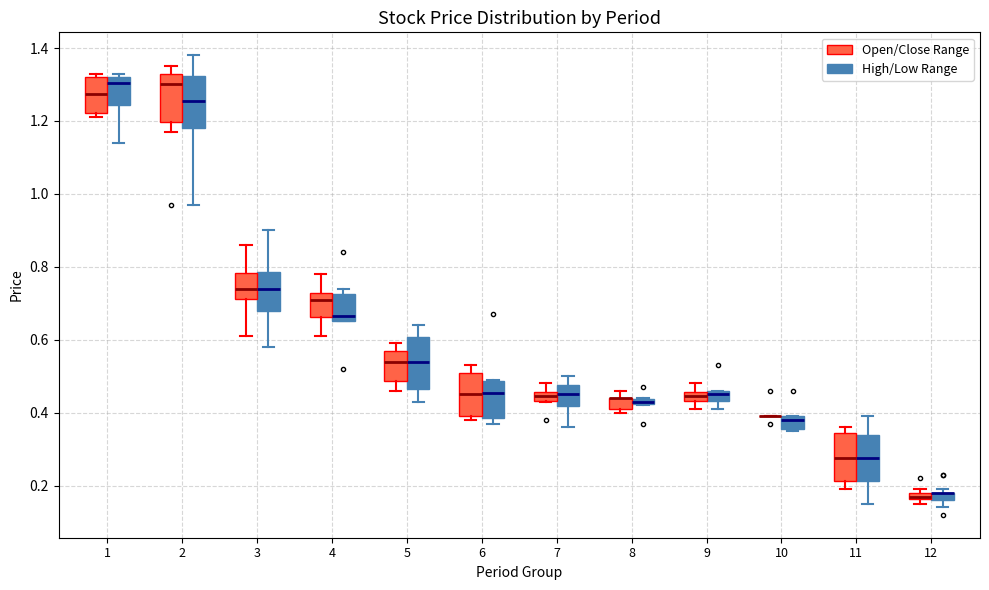

Where does the lower whisker of the box for 9 (High/Low Range) end on the y-axis? The values are not printed on the chart, so give them approximately, as read against the axis.

0.42